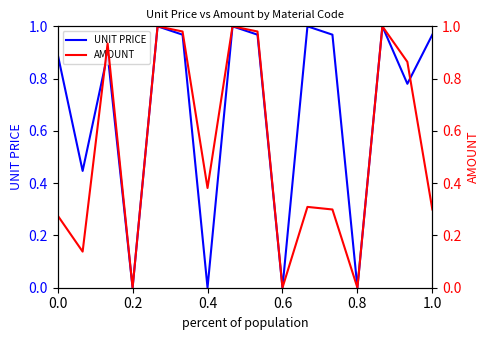

The value of UNIT PRICE at 0.4 is 0.0. True or false?

True